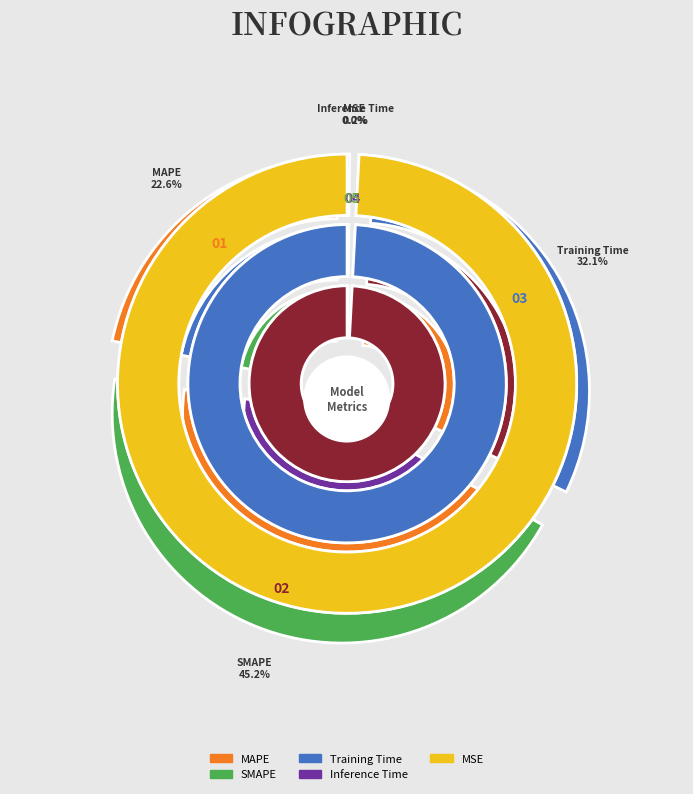

Count the number of slices in the pie.

5